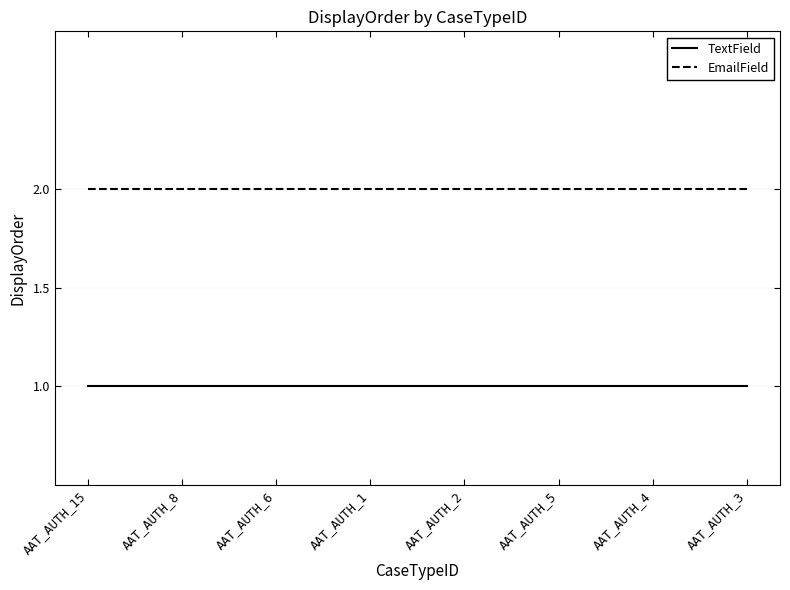

True or false: TextField and EmailField intersect in this chart.

False